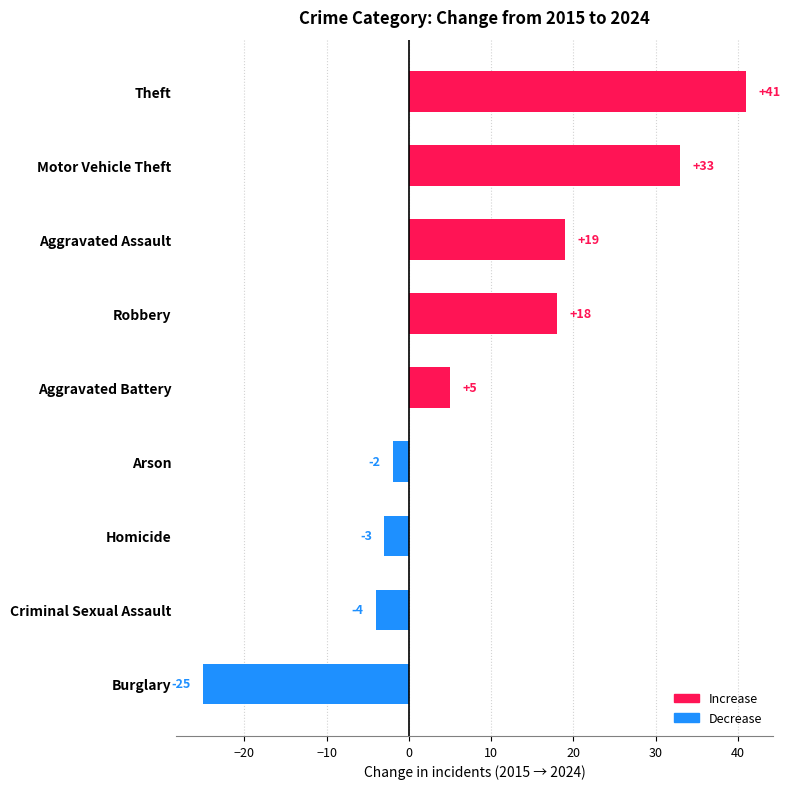

What is the difference between the maximum and second lowest values?

45